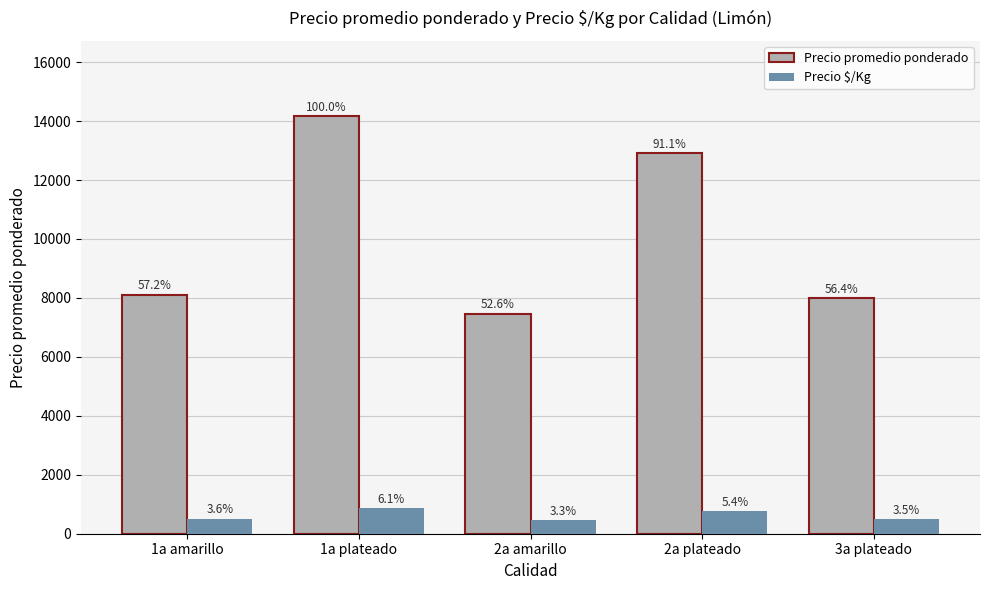

At which category is the sum across all series the highest?

1a plateado